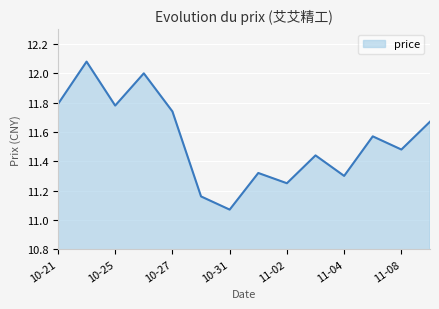

What is the difference between the maximum and minimum values?

1.0